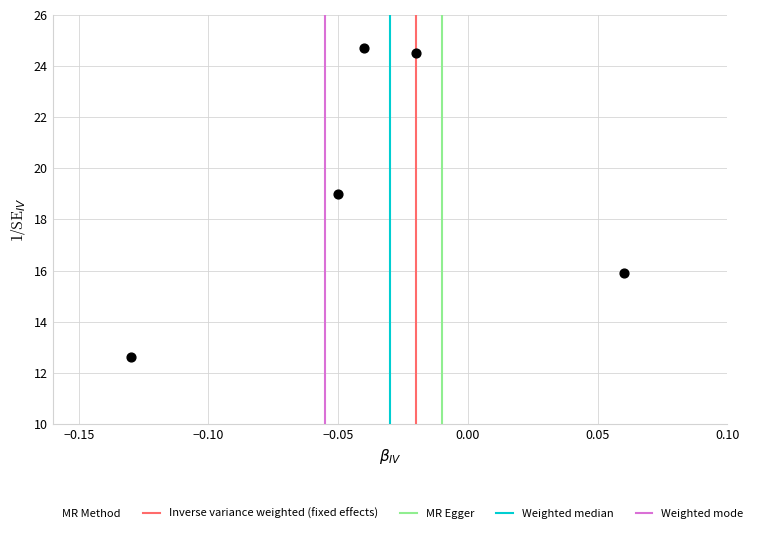

What Y value in the scatter plot is closest to 18?

19.0